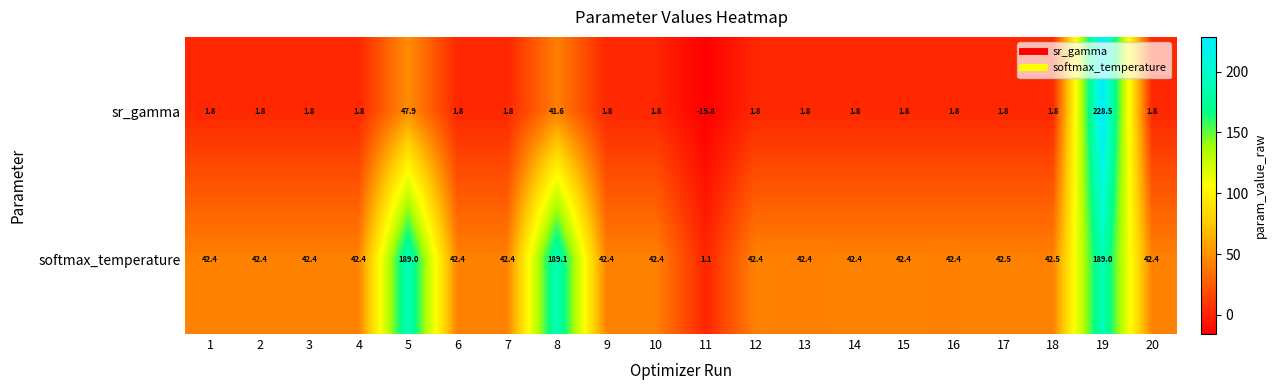

How many distinct data groups are displayed?

2